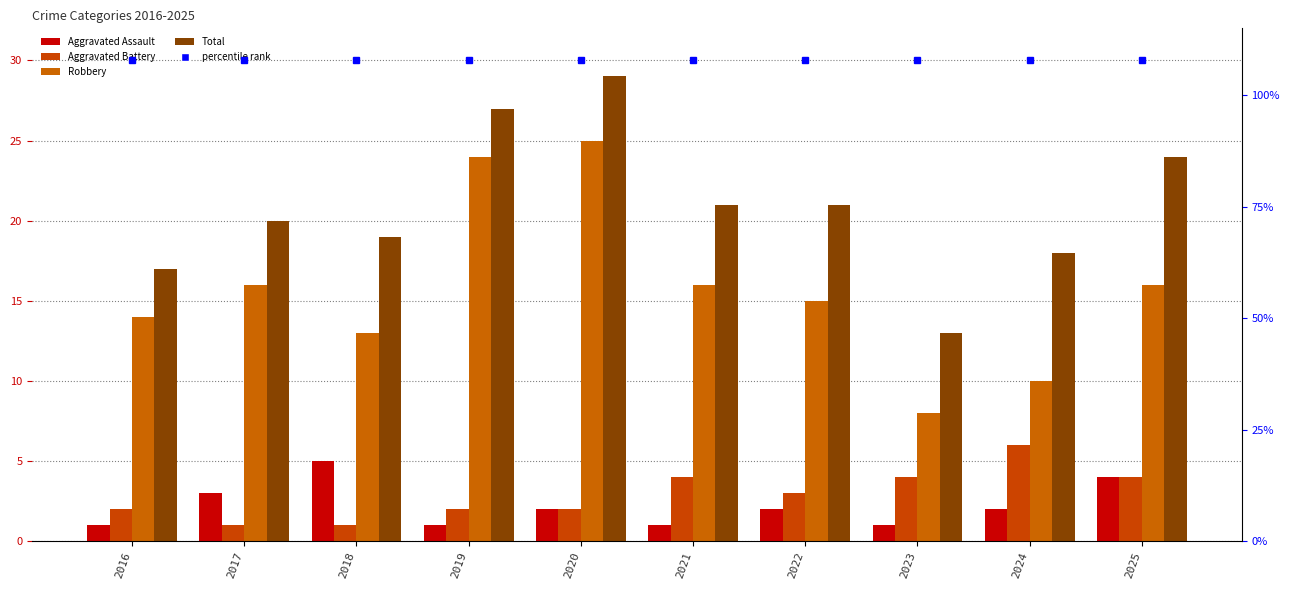

Which category has the highest value across all series?

2016